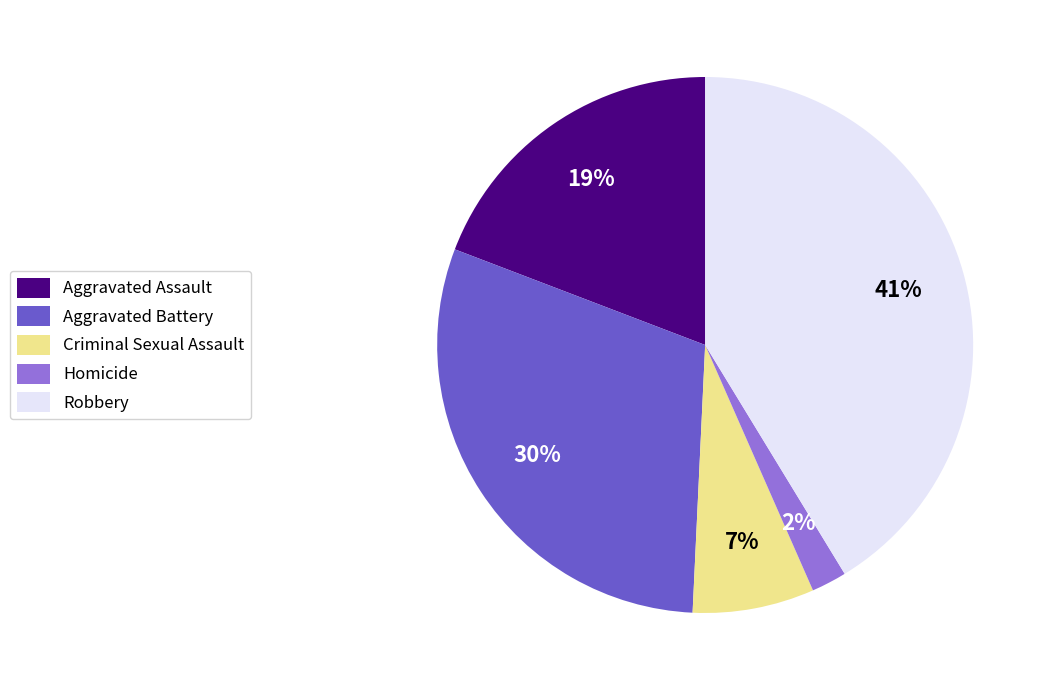

Is Robbery the majority of the pie?

No